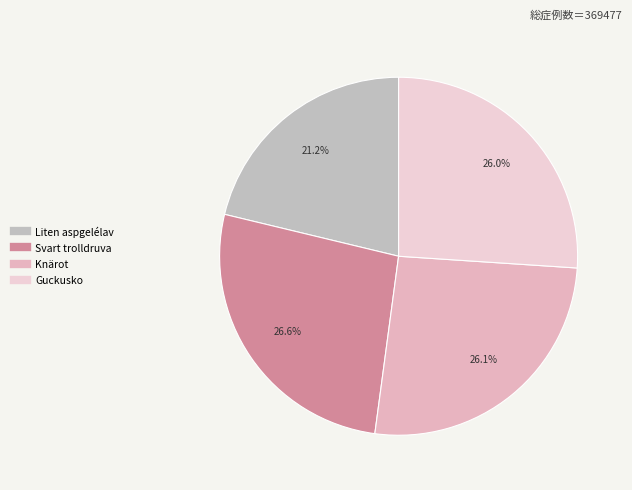

Is it true that Liten aspgelélav is 21% of the pie?

True